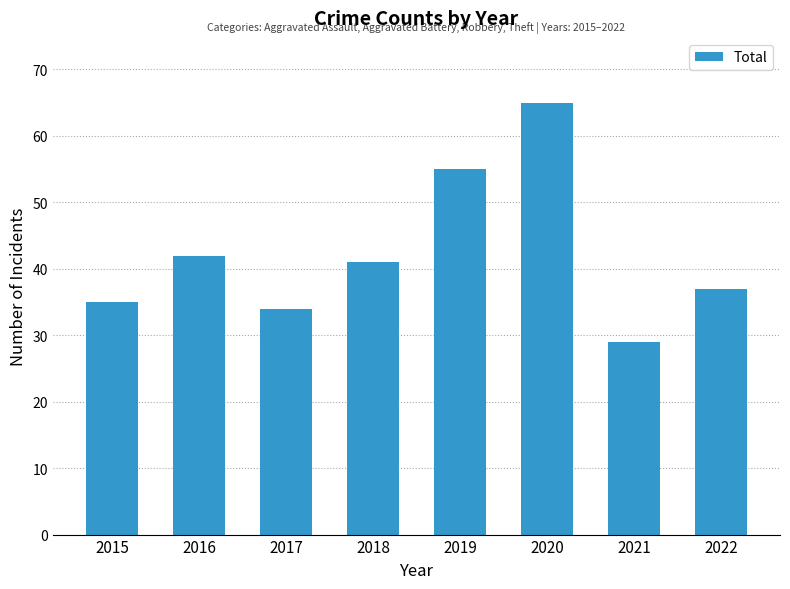

Read the value at 2016, to the nearest 5.

40